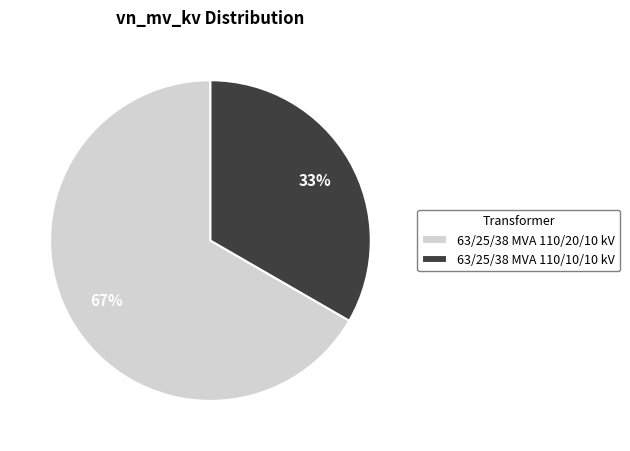

Between 63/25/38 MVA 110/20/10 kV and 63/25/38 MVA 110/10/10 kV, which is larger?

63/25/38 MVA 110/20/10 kV